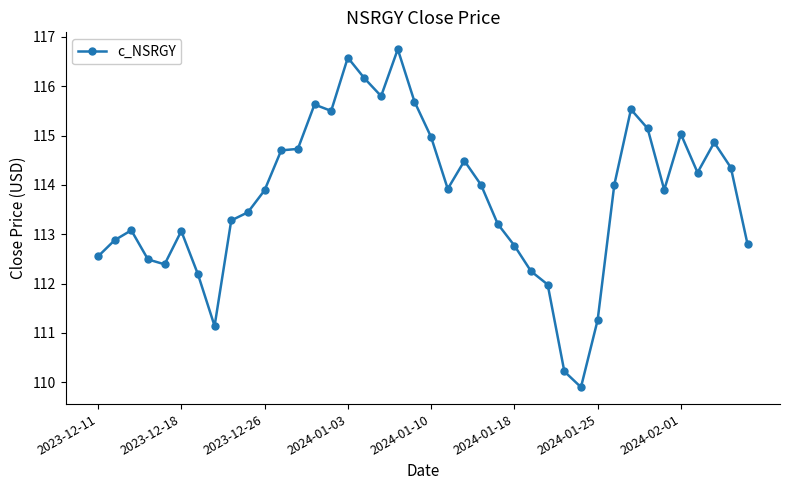

What is the difference between the second highest and second lowest values?

6.4